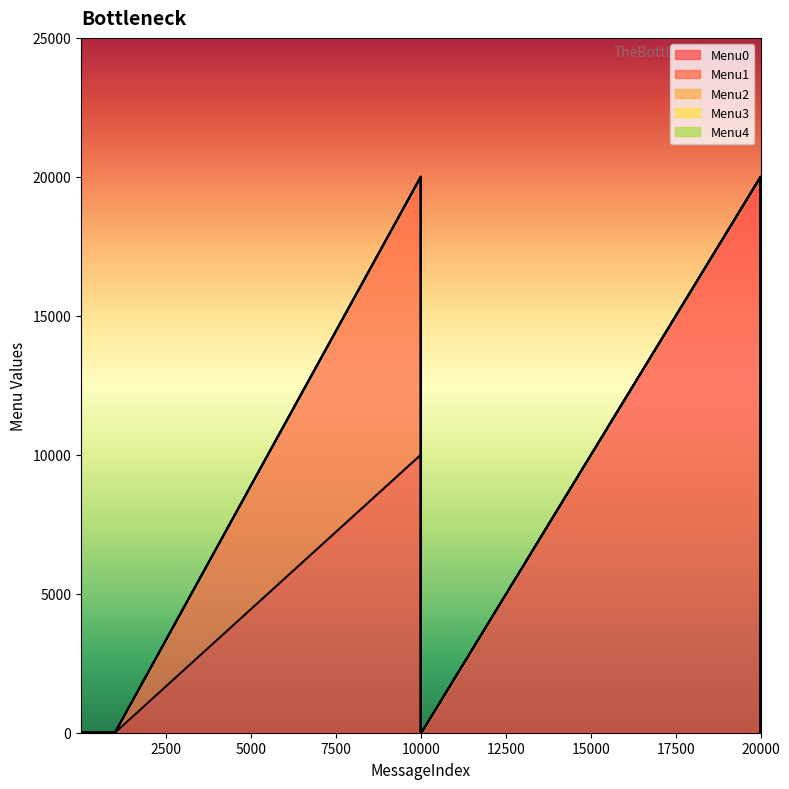

The Menu0 series shows 12519 at 100. True or false?

False